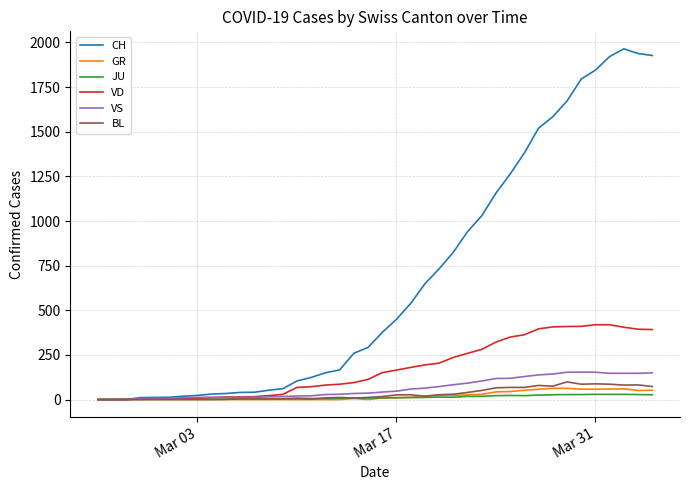

What is the average value of the GR series?

21